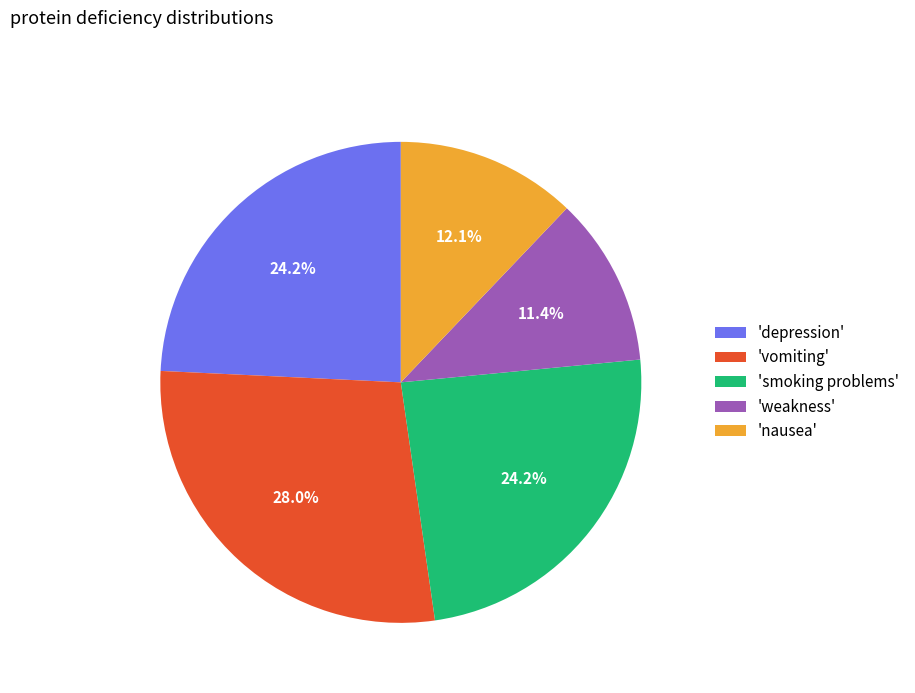

Does any single category account for the majority?

No